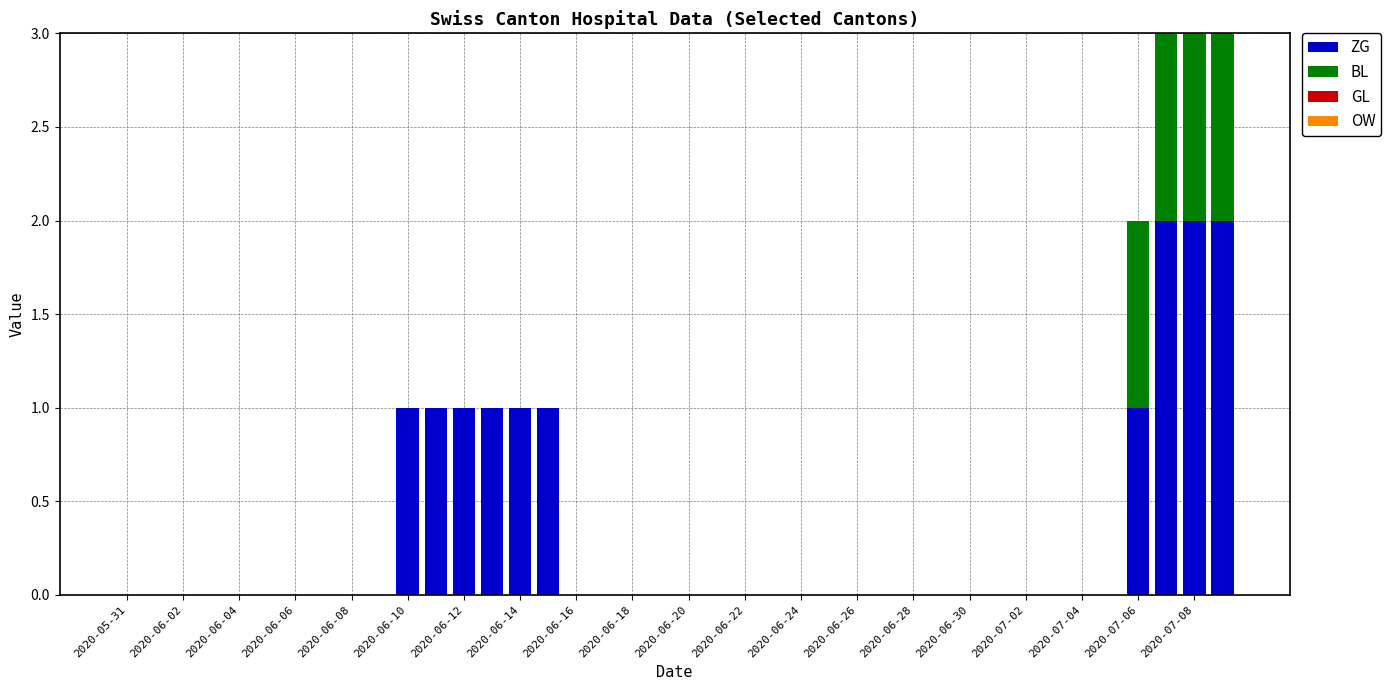

Are the bars grouped side by side (vs. stacked)?

No